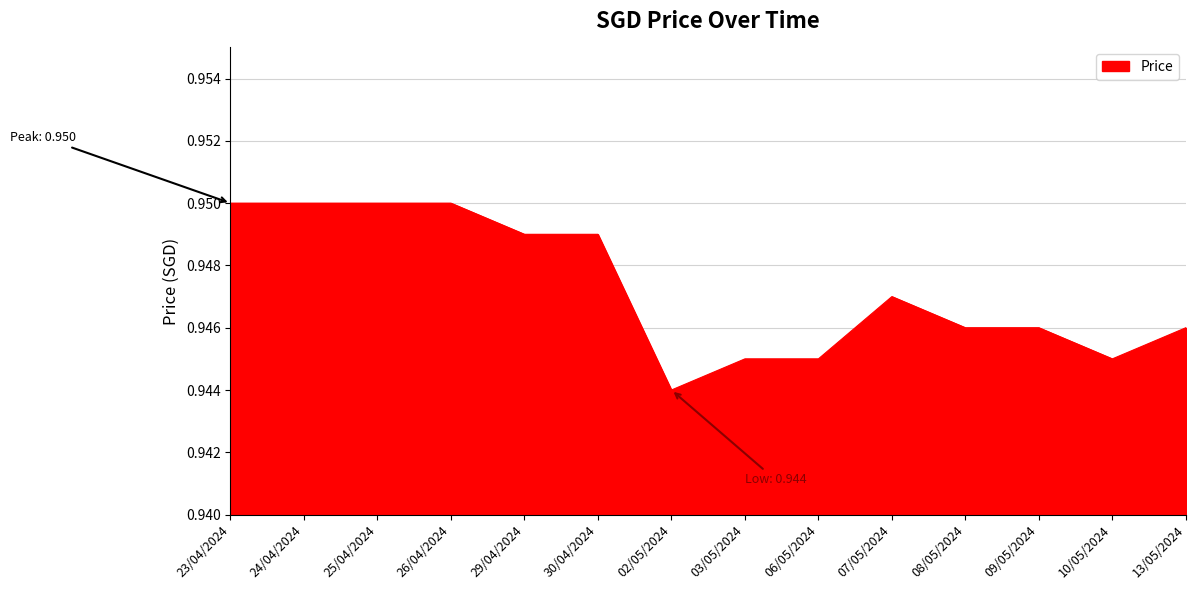

Which label corresponds to the smallest value in the chart?

02/05/2024